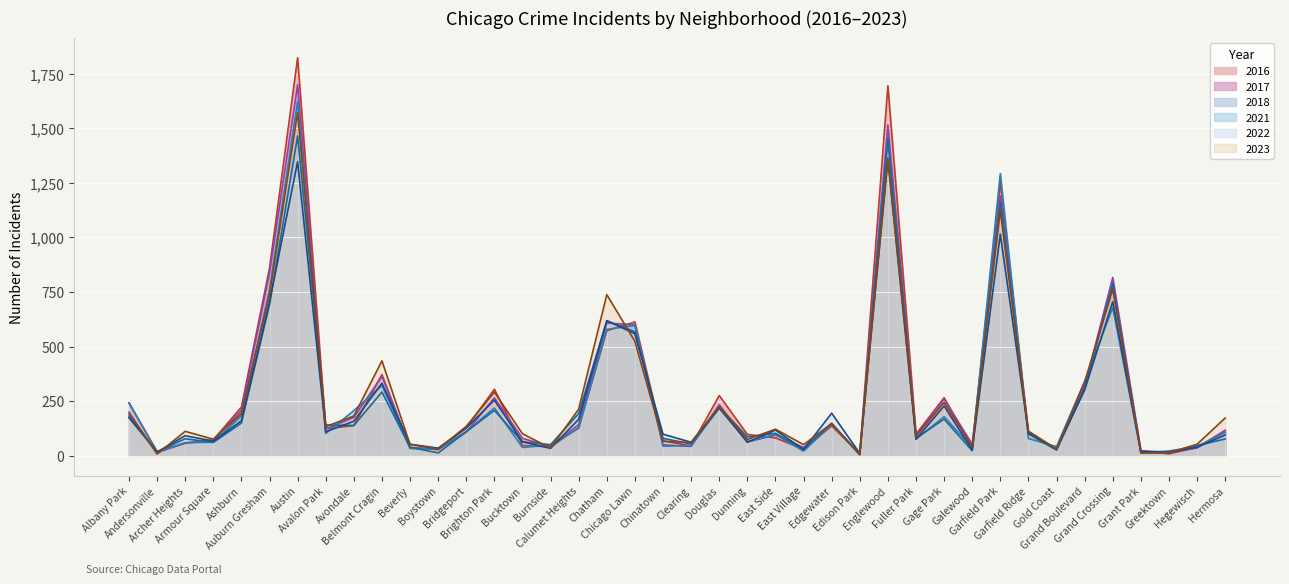

After their last crossing, which series has the higher values: 2017 or 2023?

2023